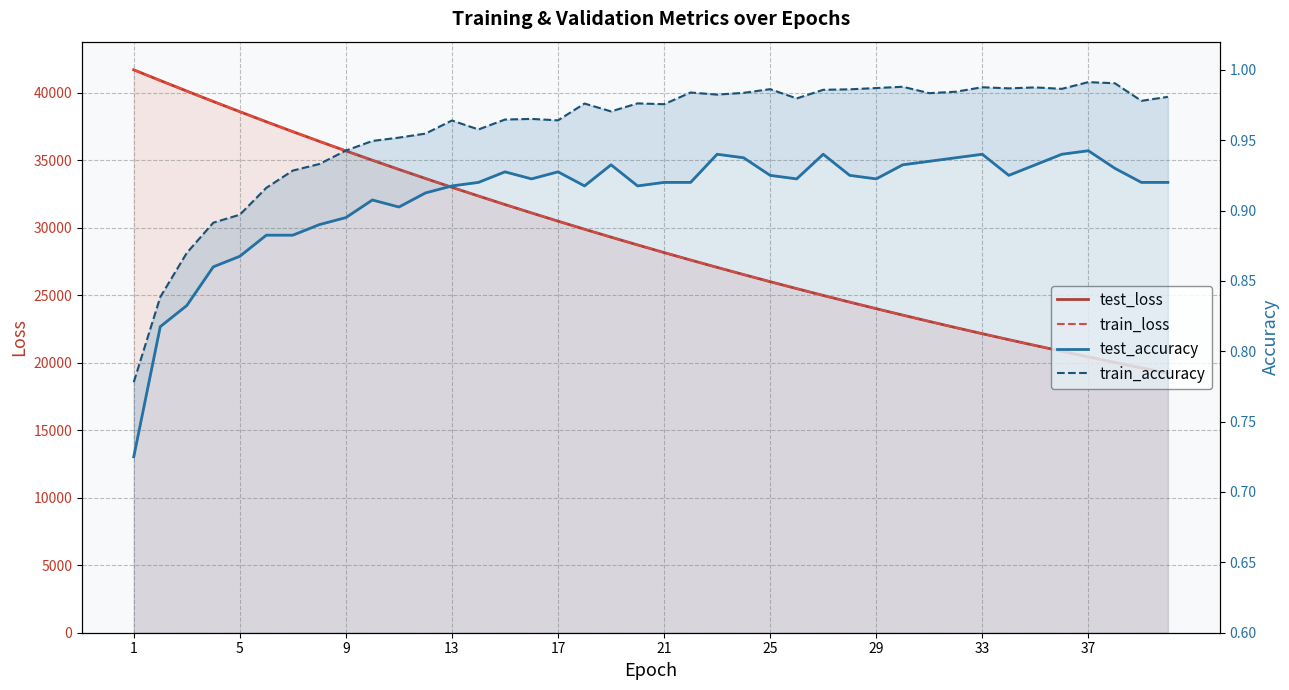

What is the difference between the highest and lowest values at 21?

28158.9